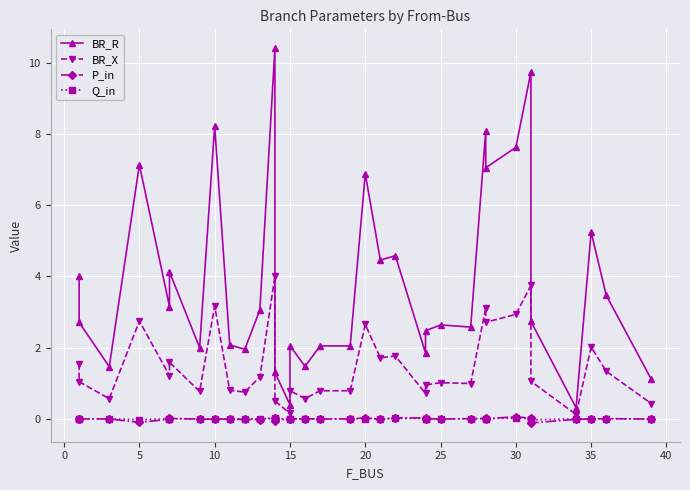

What is the sum of all BR_R values?

130.4